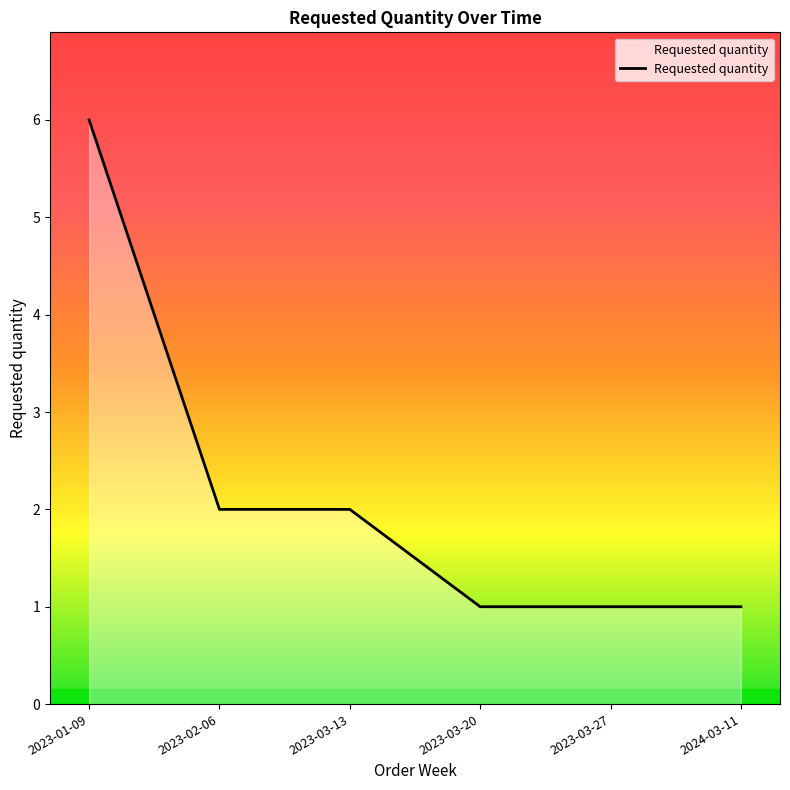

Read the value at 2023-03-13.

2